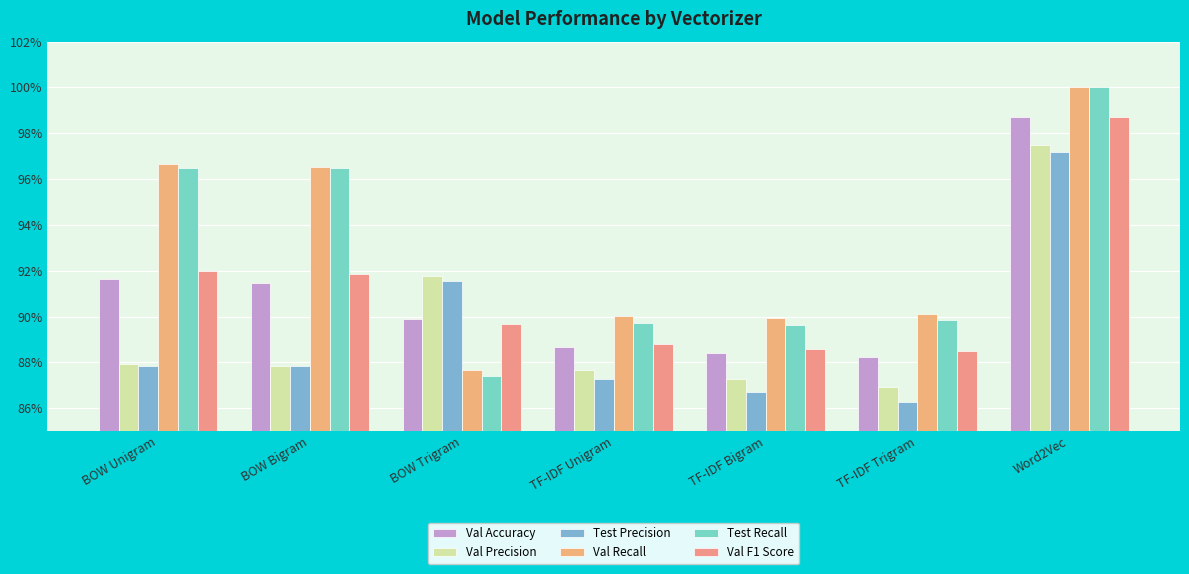

Reading right to left, transcribe all the data shown in this chart.

Val Accuracy: Word2Vec=1.0	TF-IDF Trigram=0.9	TF-IDF Bigram=0.9	TF-IDF Unigram=0.9	BOW Trigram=0.9	BOW Bigram=0.9	BOW Unigram=0.9
Val Precision: Word2Vec=1.0	TF-IDF Trigram=0.9	TF-IDF Bigram=0.9	TF-IDF Unigram=0.9	BOW Trigram=0.9	BOW Bigram=0.9	BOW Unigram=0.9
Test Precision: Word2Vec=1.0	TF-IDF Trigram=0.9	TF-IDF Bigram=0.9	TF-IDF Unigram=0.9	BOW Trigram=0.9	BOW Bigram=0.9	BOW Unigram=0.9
Val Recall: Word2Vec=1.0	TF-IDF Trigram=0.9	TF-IDF Bigram=0.9	TF-IDF Unigram=0.9	BOW Trigram=0.9	BOW Bigram=1.0	BOW Unigram=1.0
Test Recall: Word2Vec=1.0	TF-IDF Trigram=0.9	TF-IDF Bigram=0.9	TF-IDF Unigram=0.9	BOW Trigram=0.9	BOW Bigram=1.0	BOW Unigram=1.0
Val F1 Score: Word2Vec=1.0	TF-IDF Trigram=0.9	TF-IDF Bigram=0.9	TF-IDF Unigram=0.9	BOW Trigram=0.9	BOW Bigram=0.9	BOW Unigram=0.9